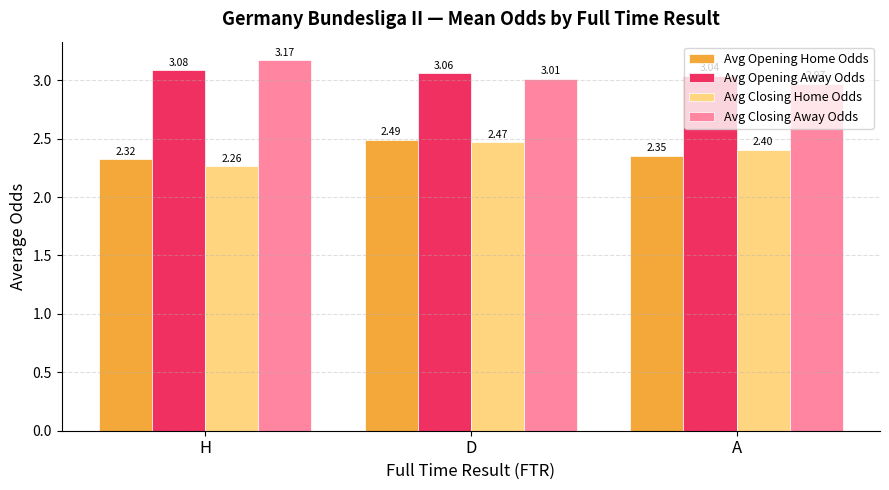

The value of Avg Opening Home Odds at A is 1.2. True or false?

False